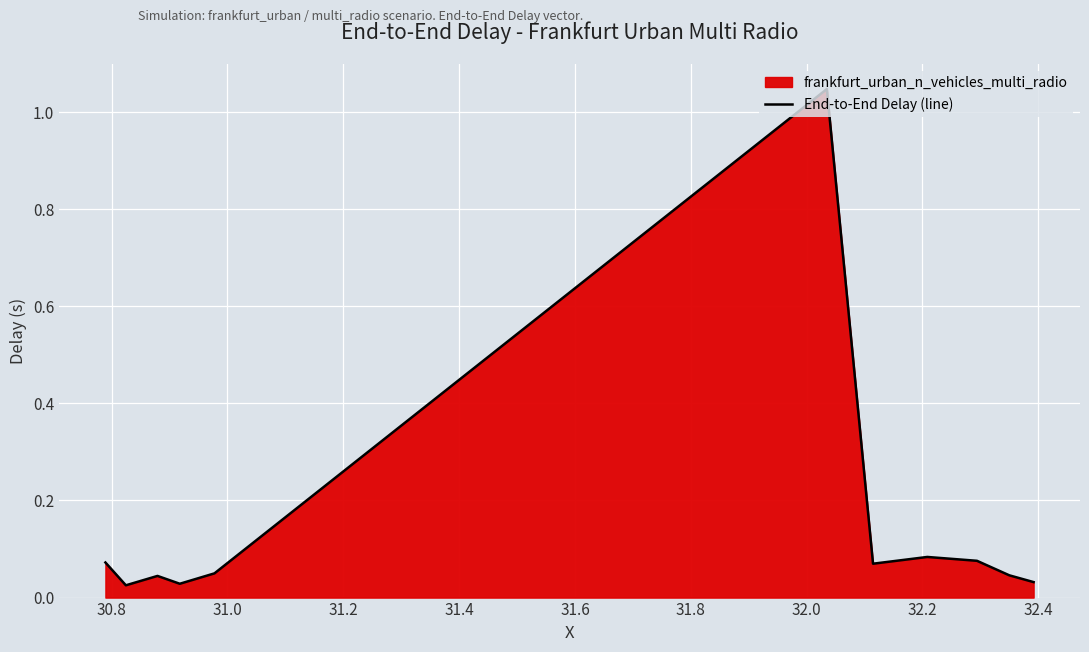

At which label is the value closest to 0?

30.8